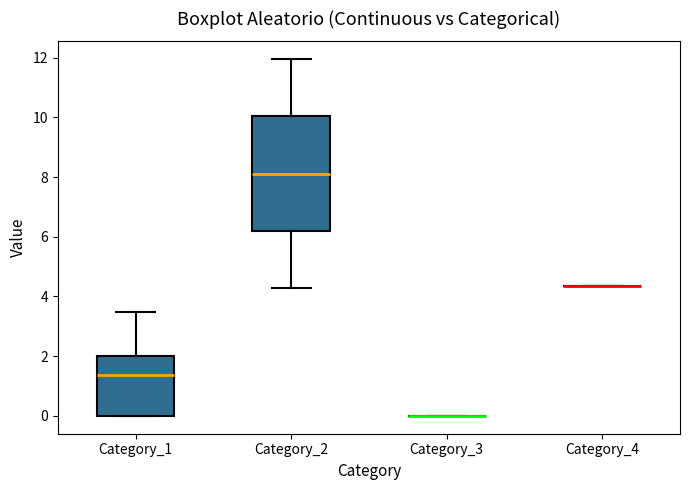

Reading left to right, read every box against the y-axis: the position of its median line, the range the box covers, and the ends of its whiskers. The values are not printed on the chart, so give them approximately, as read against the axis.

Category_1: median 1.4, box 0.0 to 2.0, whiskers 0.0 to 3.4
Category_2: median 8.2, box 6.2 to 10.0, whiskers 4.2 to 12.0
Category_3: box collapsed to a line at 0.0, whiskers 0.0 to 0.0
Category_4: box collapsed to a line at 4.4, whiskers 4.4 to 4.4